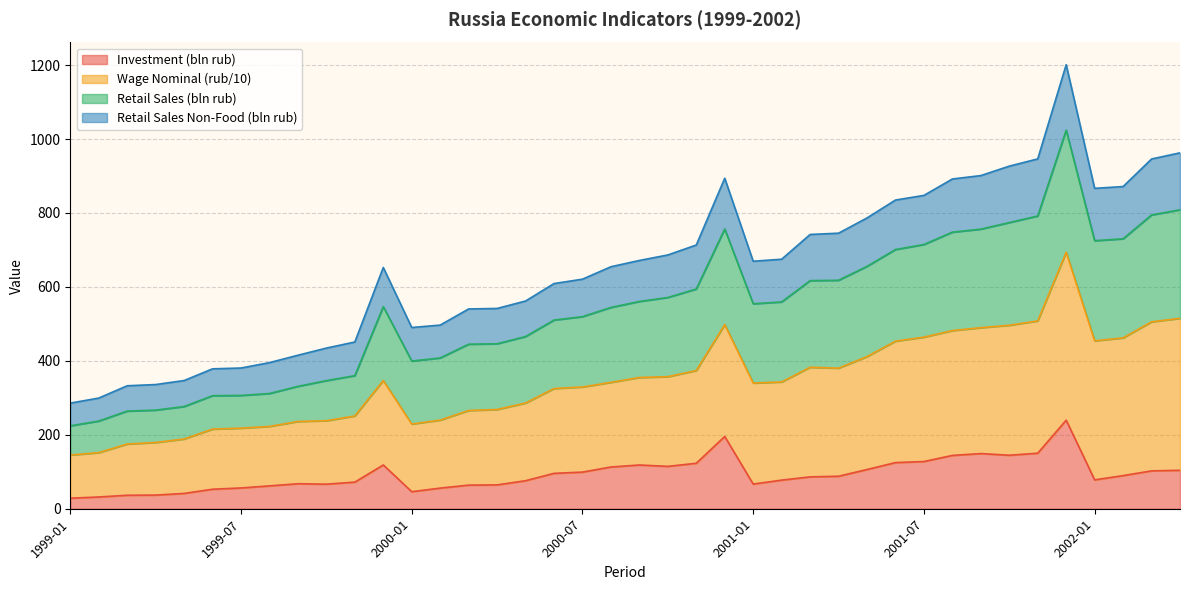

What is the difference between the highest and lowest values at 2000-07?

521.8